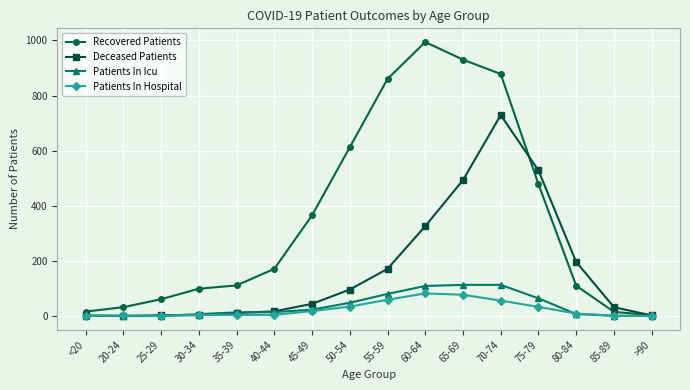

What is the spread (max minus min) of values at 50-54?

578